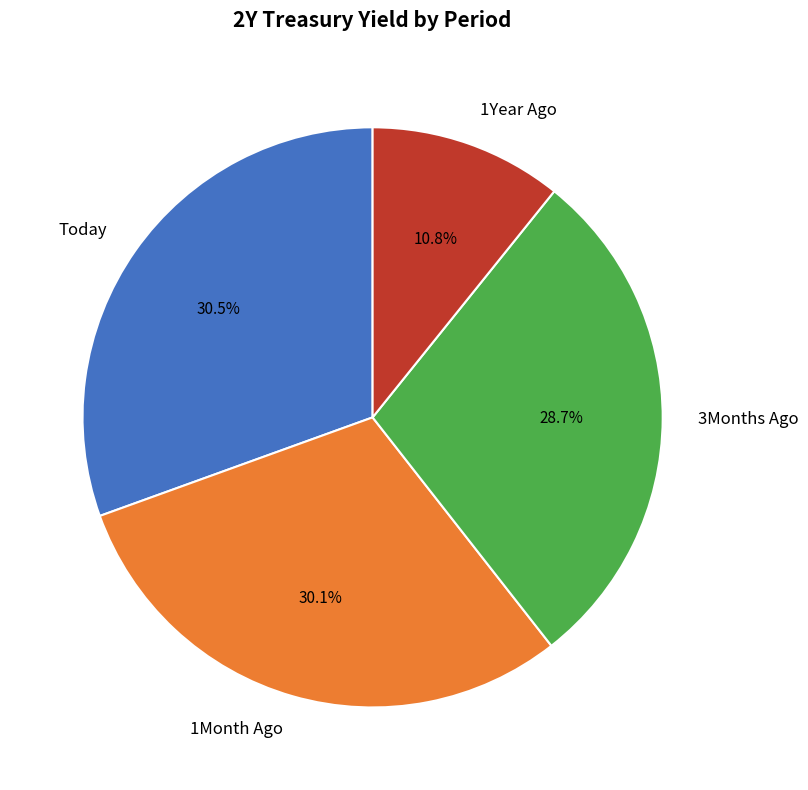

Is 3Months Ago the majority of the pie?

No